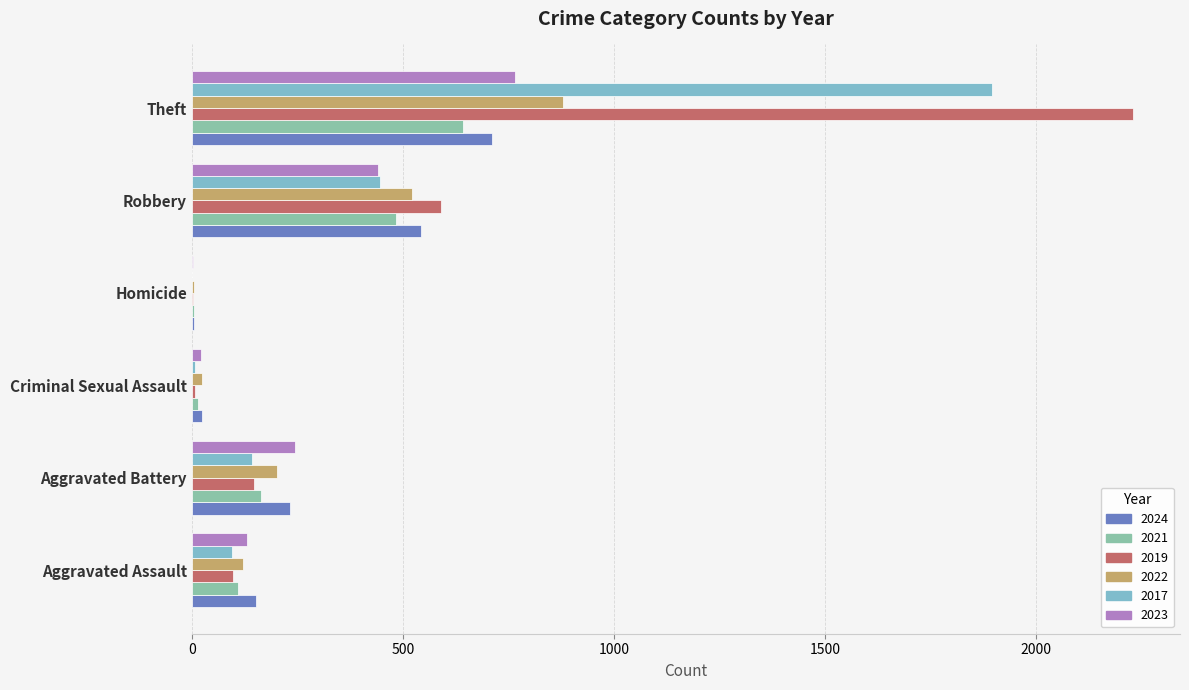

What is the average value of the 2019 series?

513